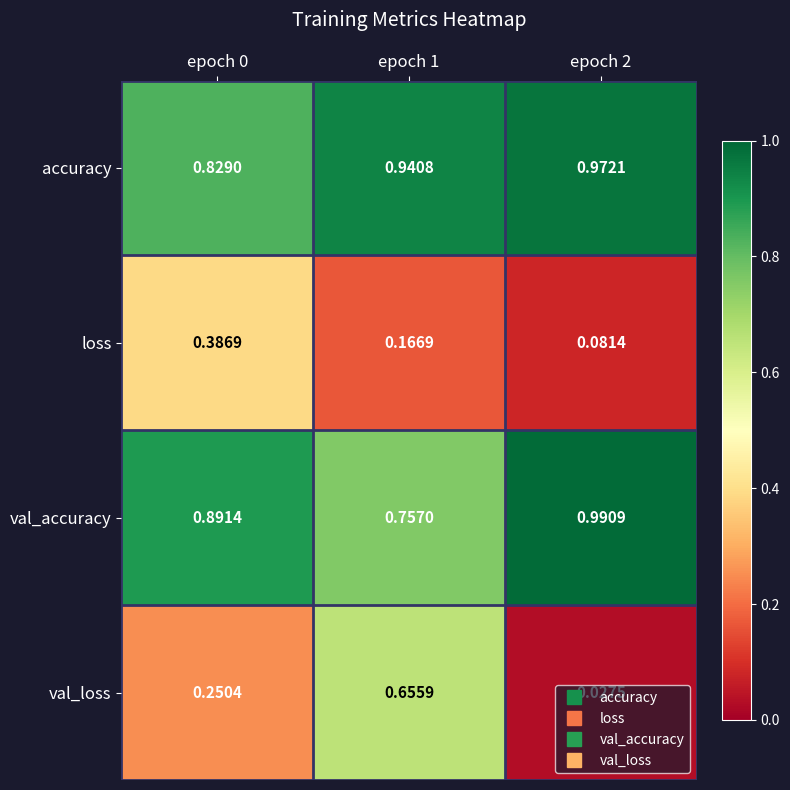

At epoch 0, list the series in order from largest to smallest.

val_accuracy, accuracy, loss, val_loss